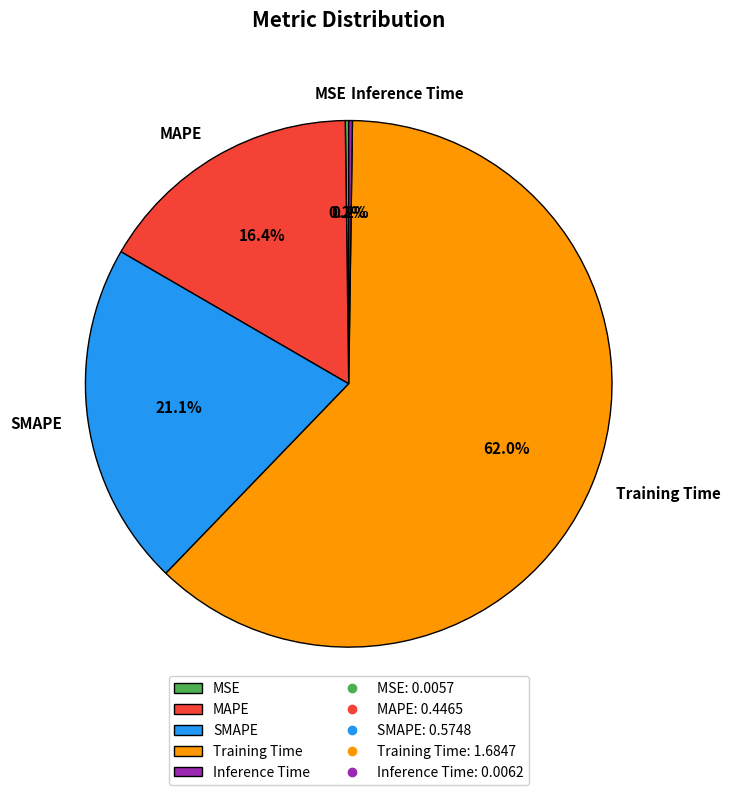

Is Training Time the majority of the pie?

Yes